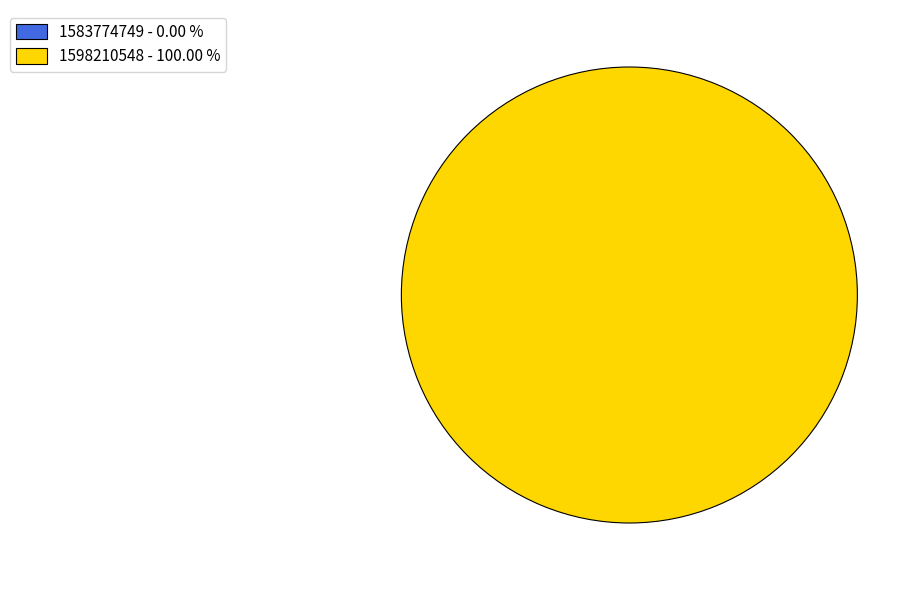

Is there any slice that represents more than half of the pie?

Yes